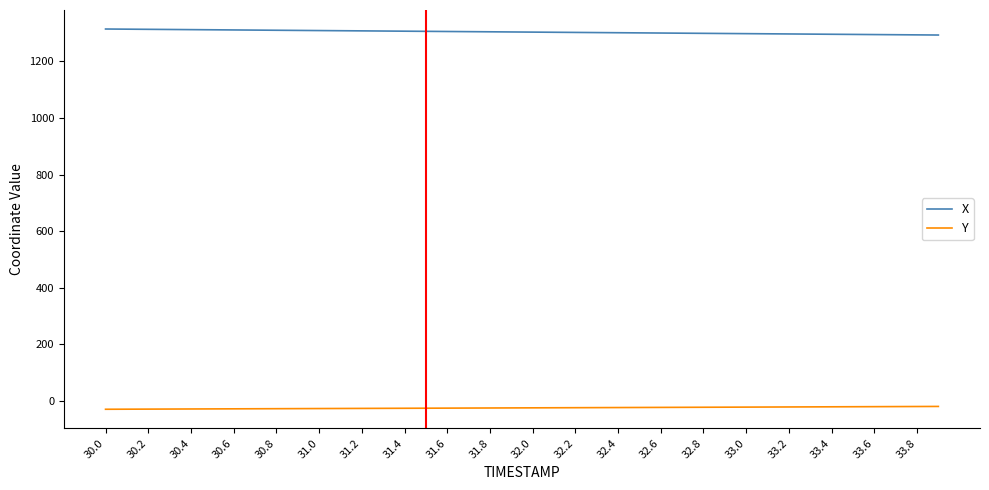

What is the minimum value shown in the chart?

-29.7